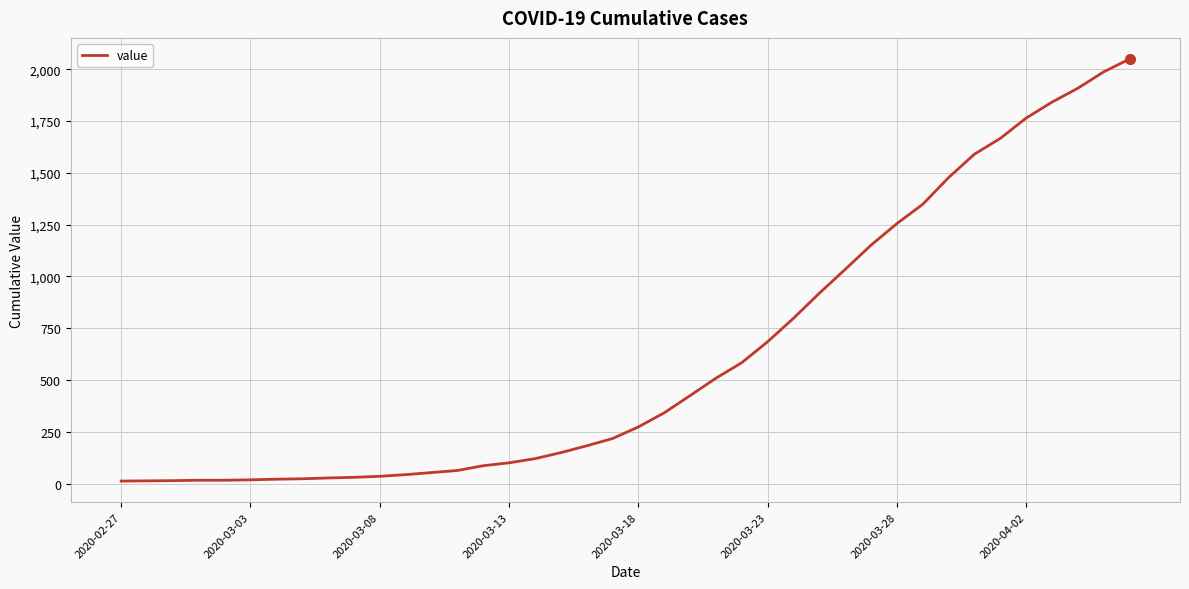

Is this an area chart (filled region under the line)?

No